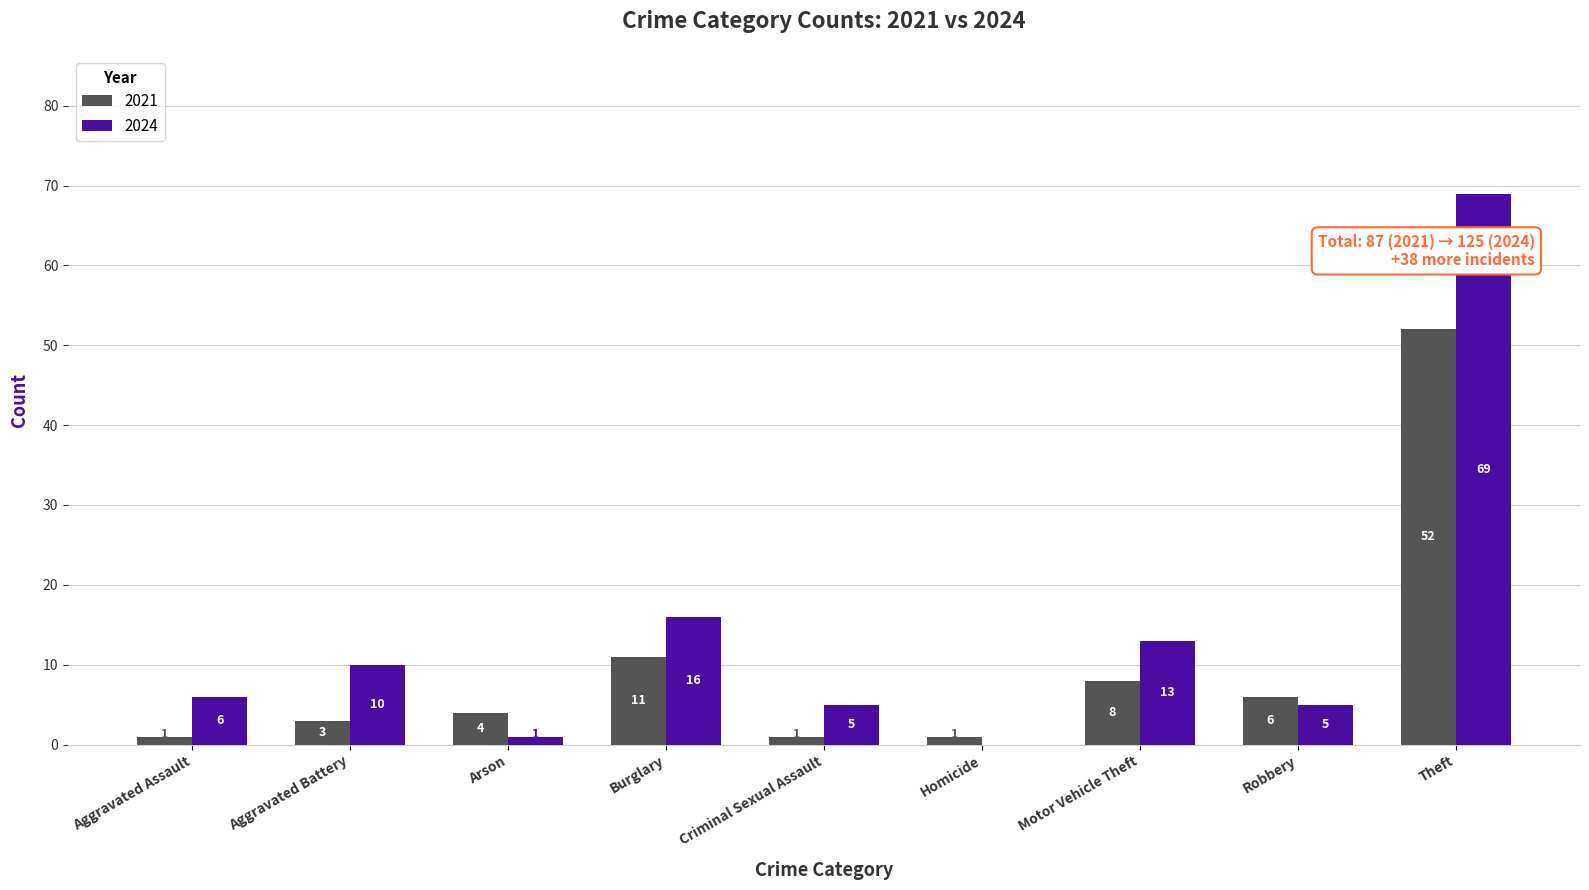

What is the highest value of the 2024 series?

69